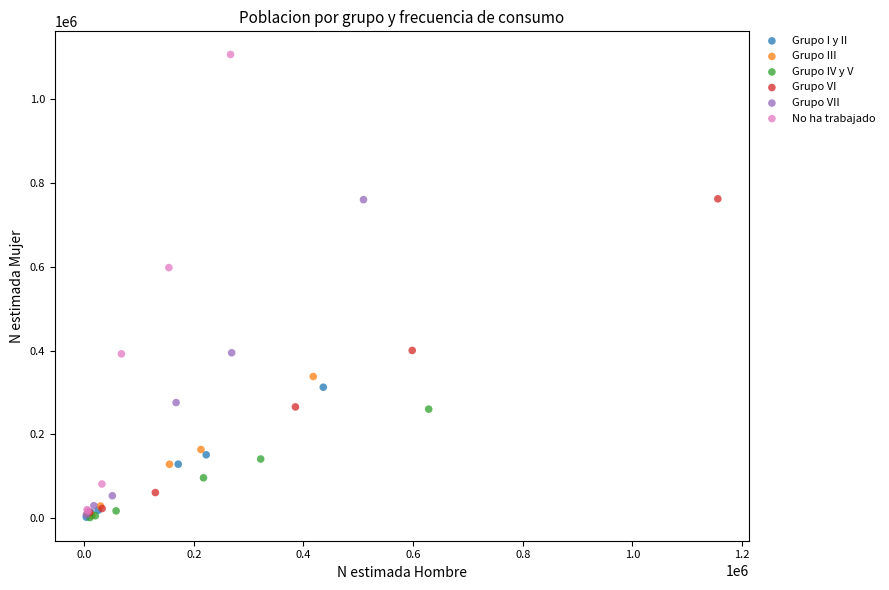

Which series has the largest Y range (max minus min)?

No ha trabajado